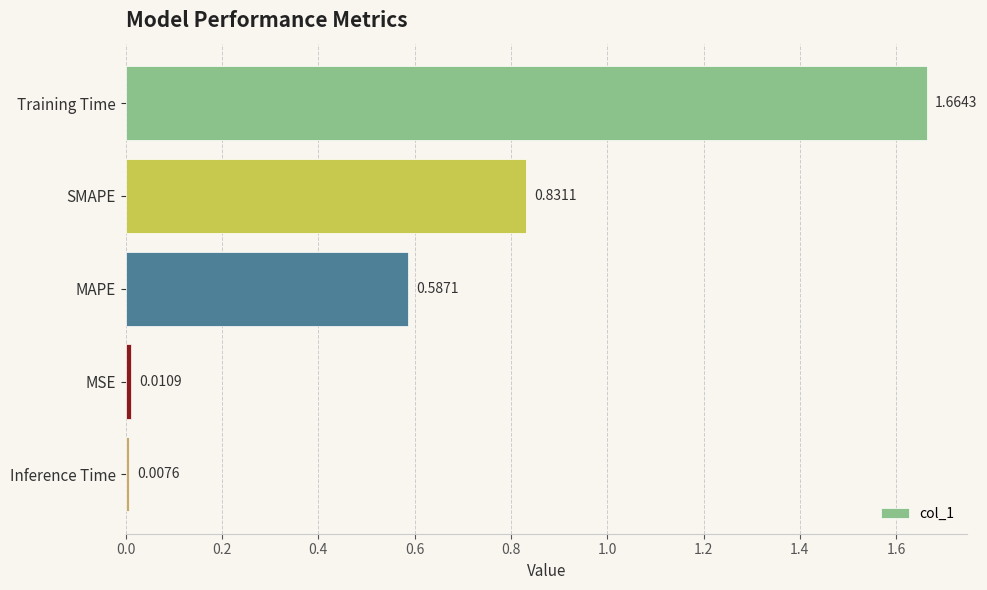

Does the chart contain any negative values?

No